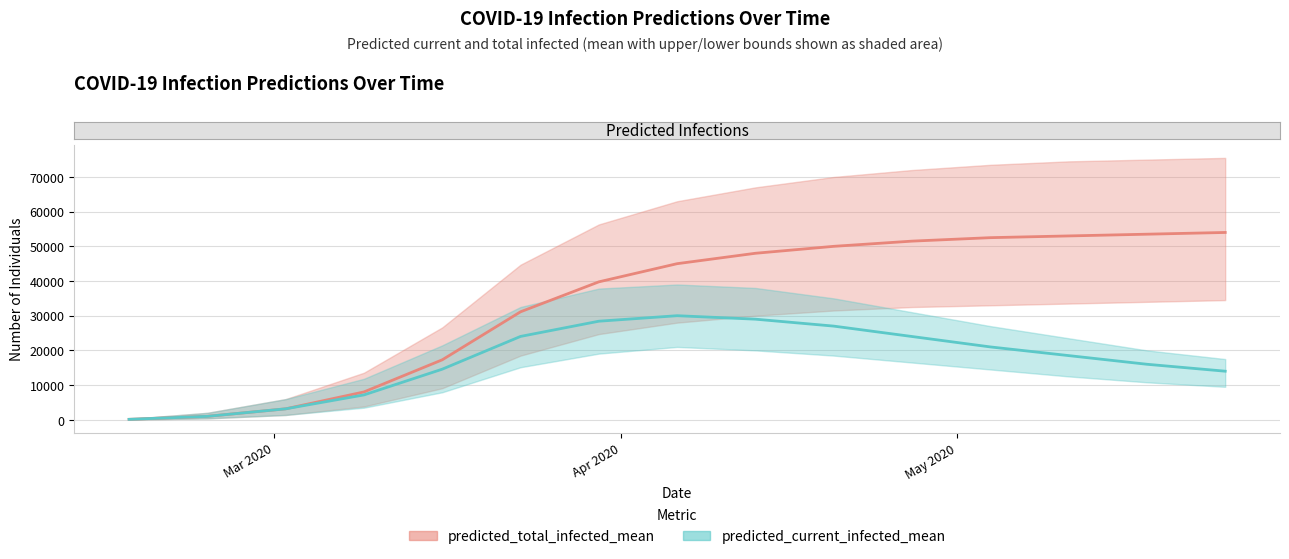

What is the difference between the second highest and second lowest values in the predicted_total_infected_lower series?

33600